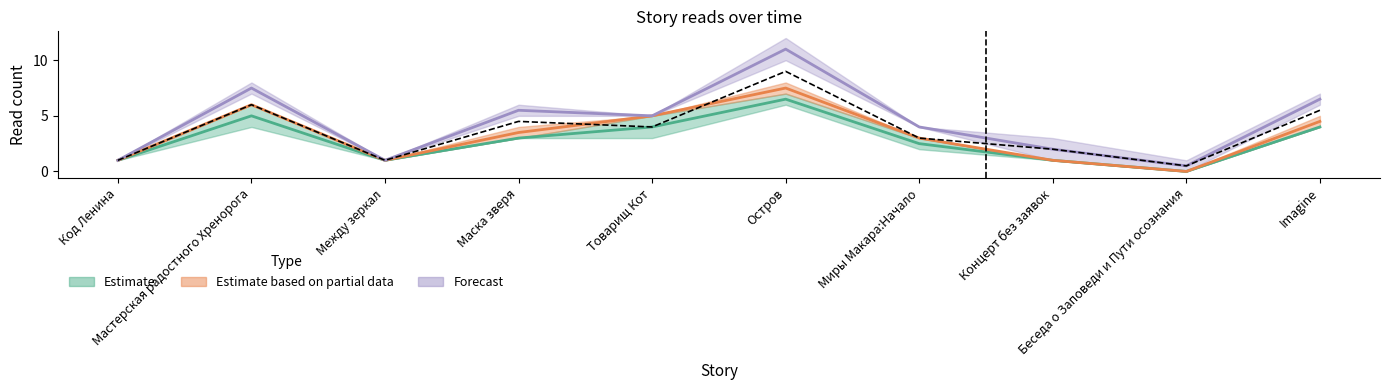

How many data points in 06.06 10:50 are above 4?

4